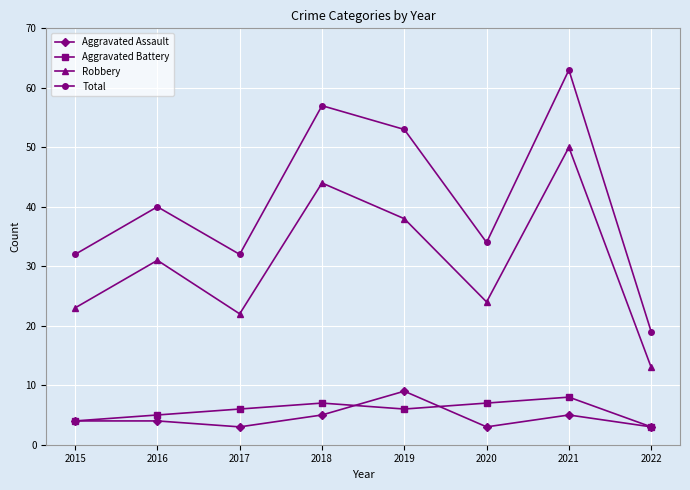

What is the spread (max minus min) of values at 2020?

31